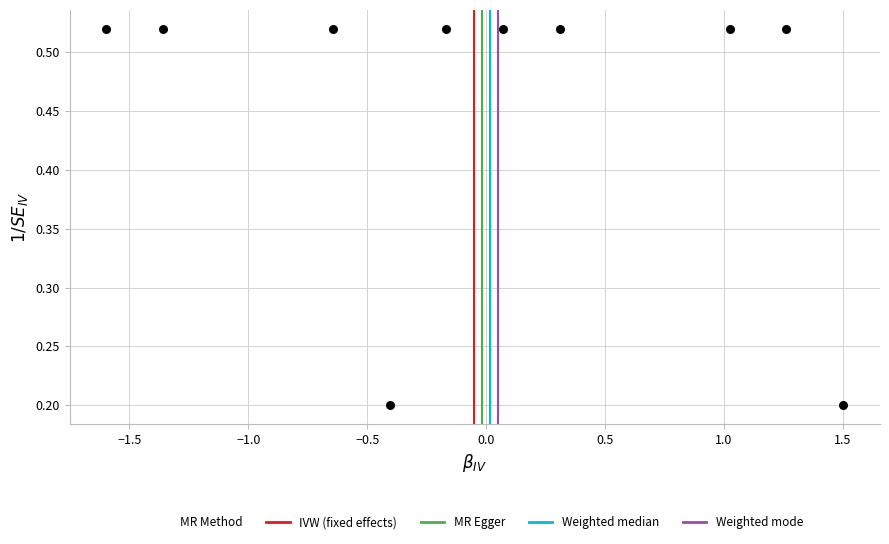

What is the range of Y values (max minus min)?

0.3